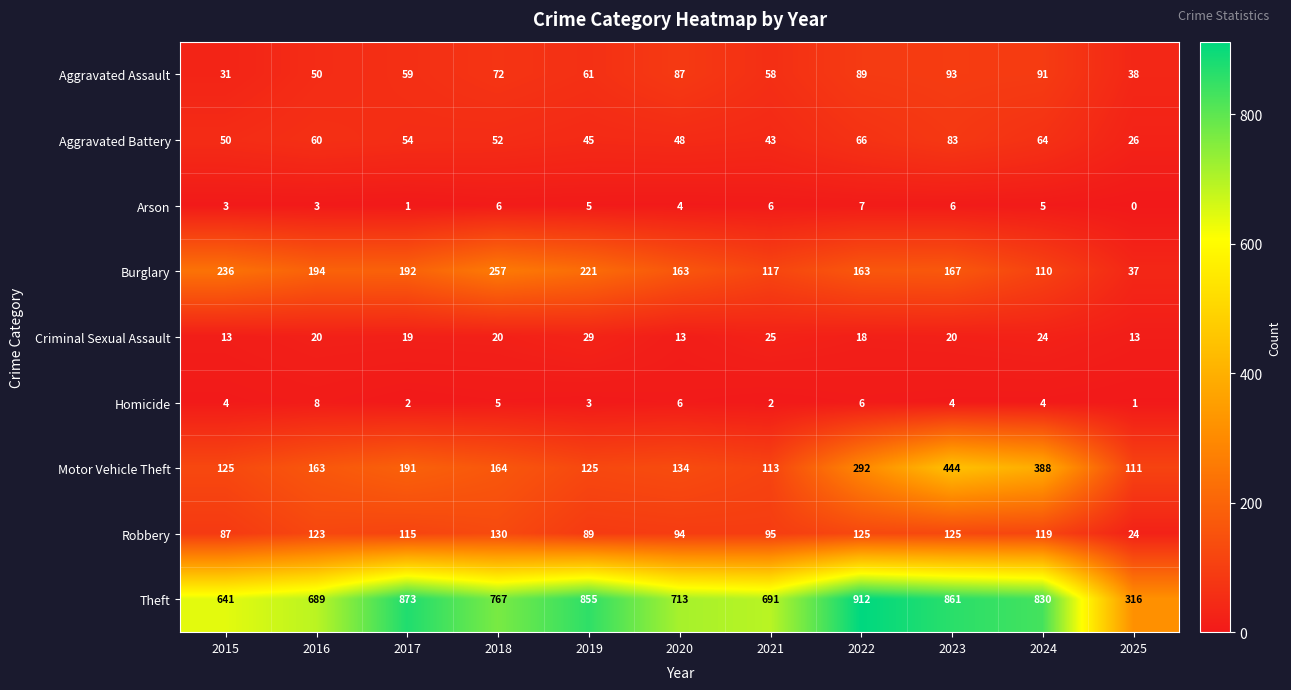

What is the sum of all Aggravated Battery values?

591